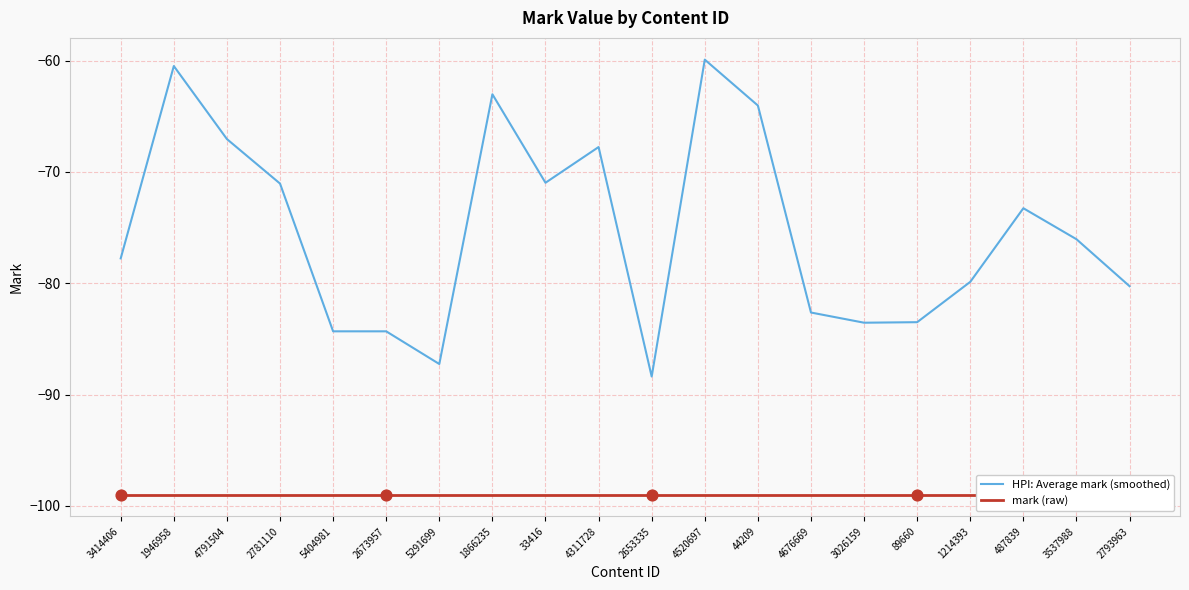

Which series has the largest total across all categories?

HPI: Average mark (smoothed)